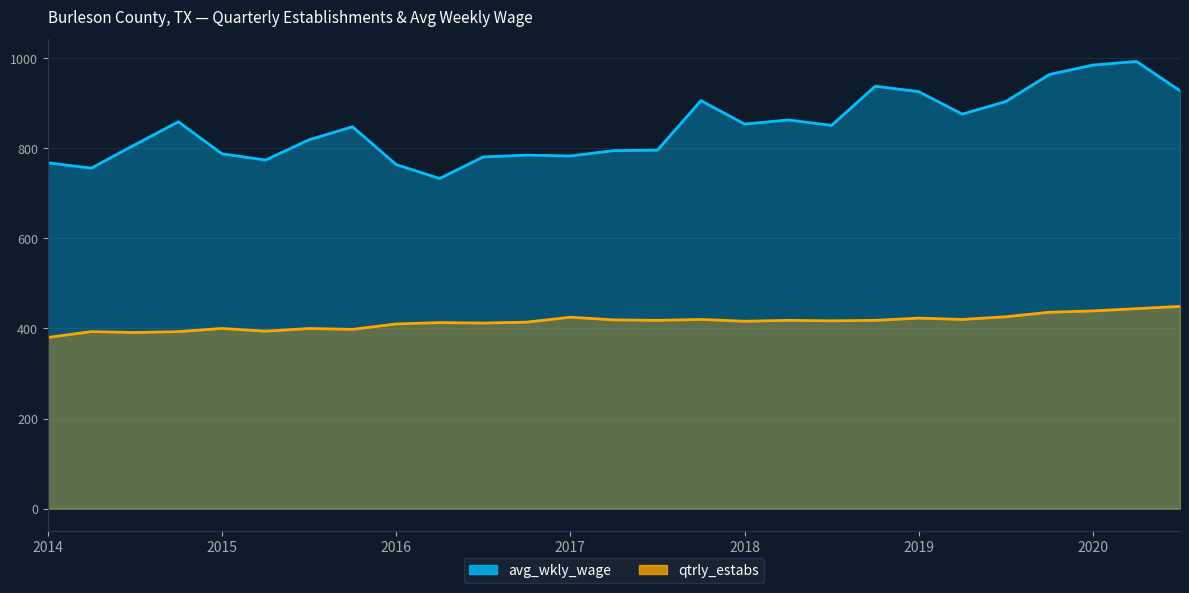

How many interior local peaks does the qtrly_estabs series have?

8